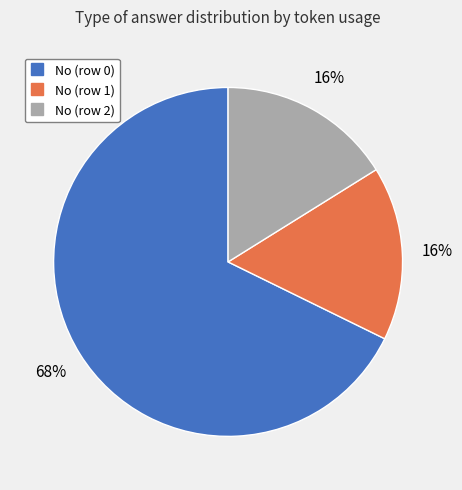

True or false: No (row 2) accounts for 16% of the total.

True